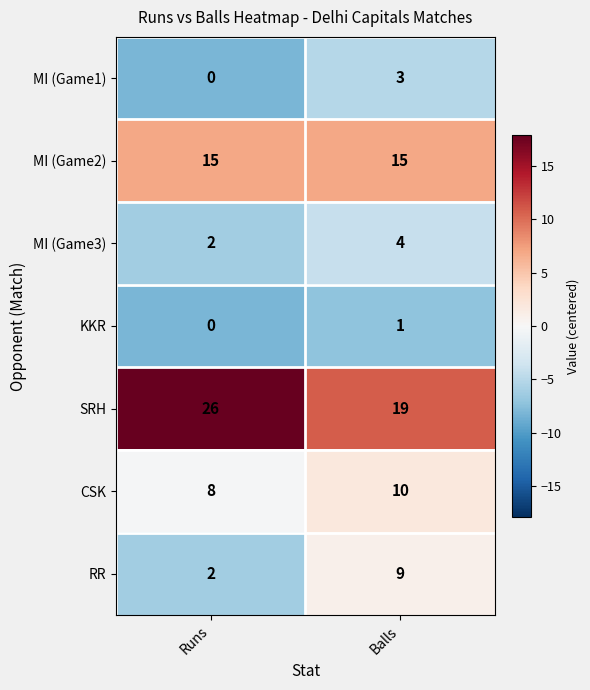

Reading left to right, list all the values displayed in this chart.

MI (Game1): Runs=0	Balls=3
MI (Game2): Runs=15	Balls=15
MI (Game3): Runs=2	Balls=4
KKR: Runs=0	Balls=1
SRH: Runs=26	Balls=19
CSK: Runs=8	Balls=10
RR: Runs=2	Balls=9